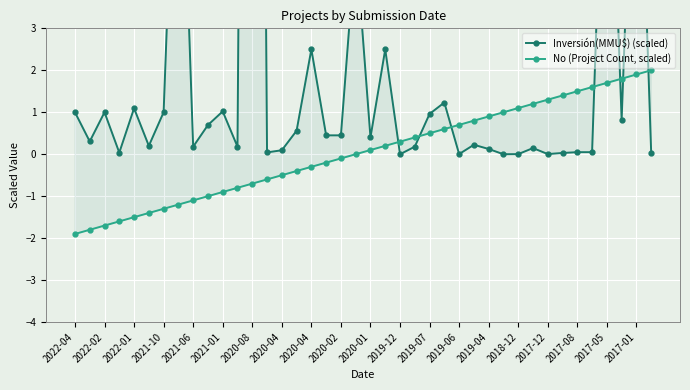

Is the value of No (Project Count, scaled) at 2019-12 greater than the value of Inversión(MMU$) (scaled) at 2019-12?

Yes